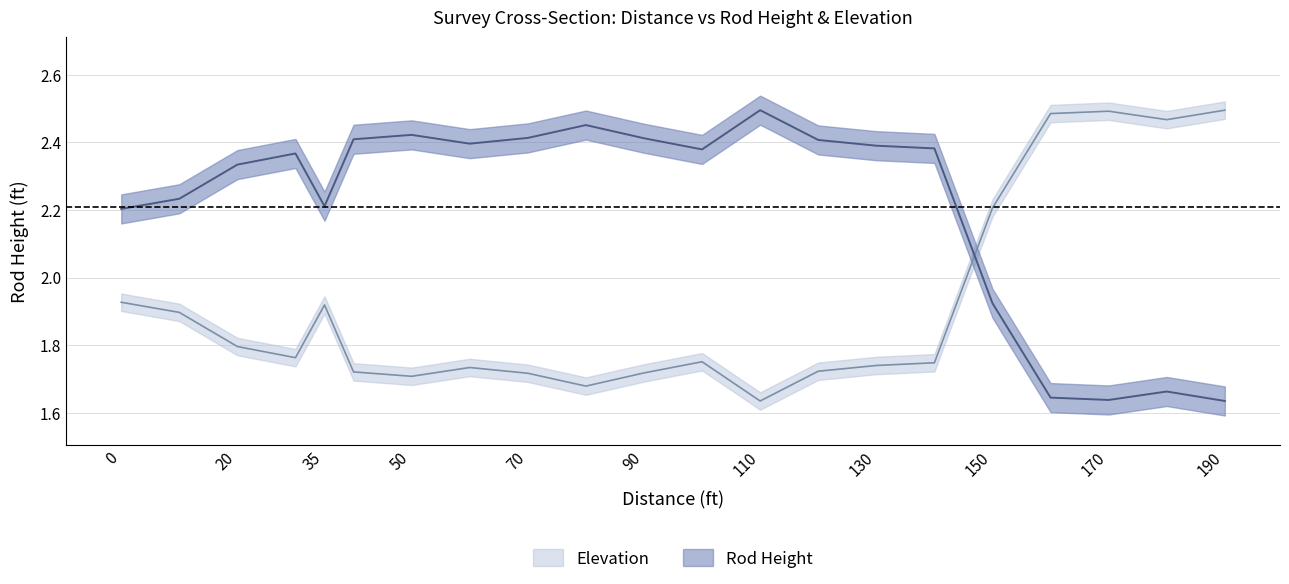

At how many categories does at least one series exceed 2?

21